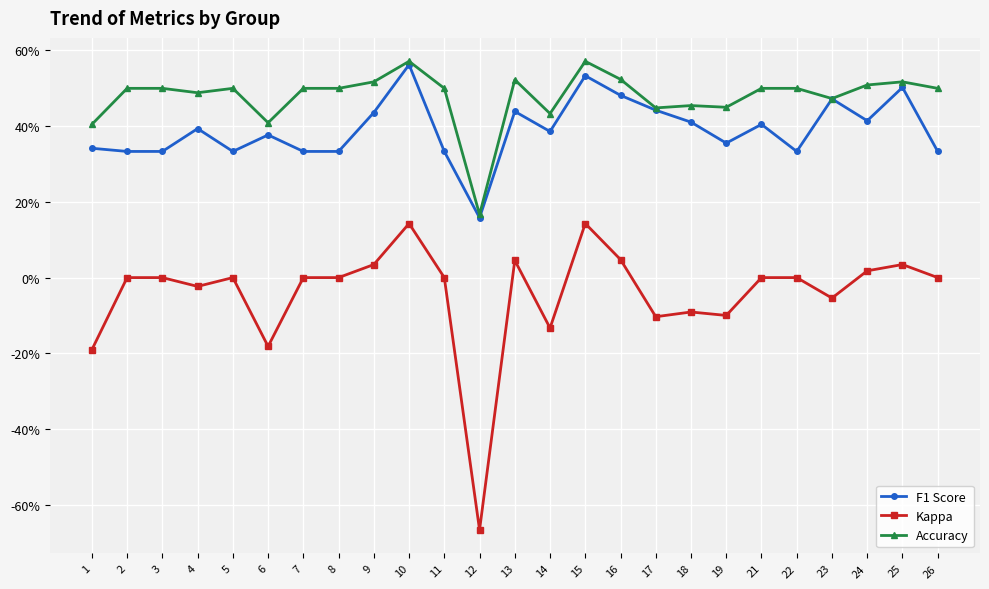

True or false: Kappa has more than 2 points higher than both neighbors.

True